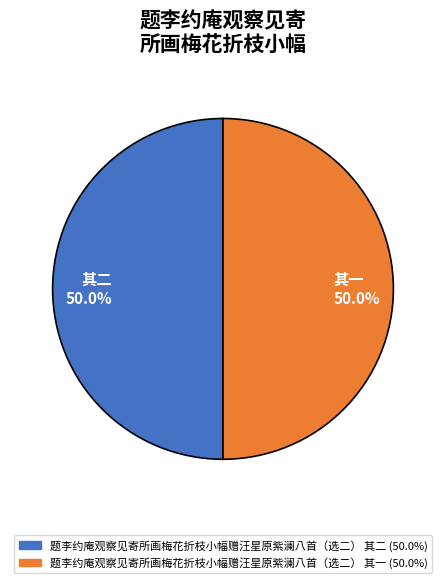

Approximately how many times larger is the value at 其二 50.0% compared to 其一 50.0%?

1.0